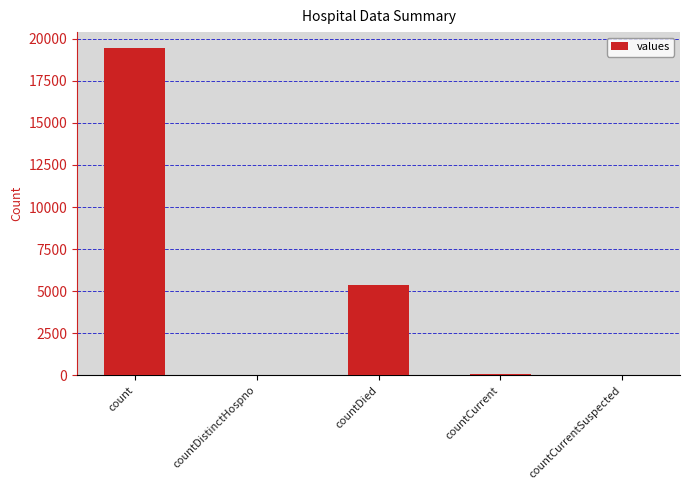

Where is the data nearest to the value 9710?

countDied